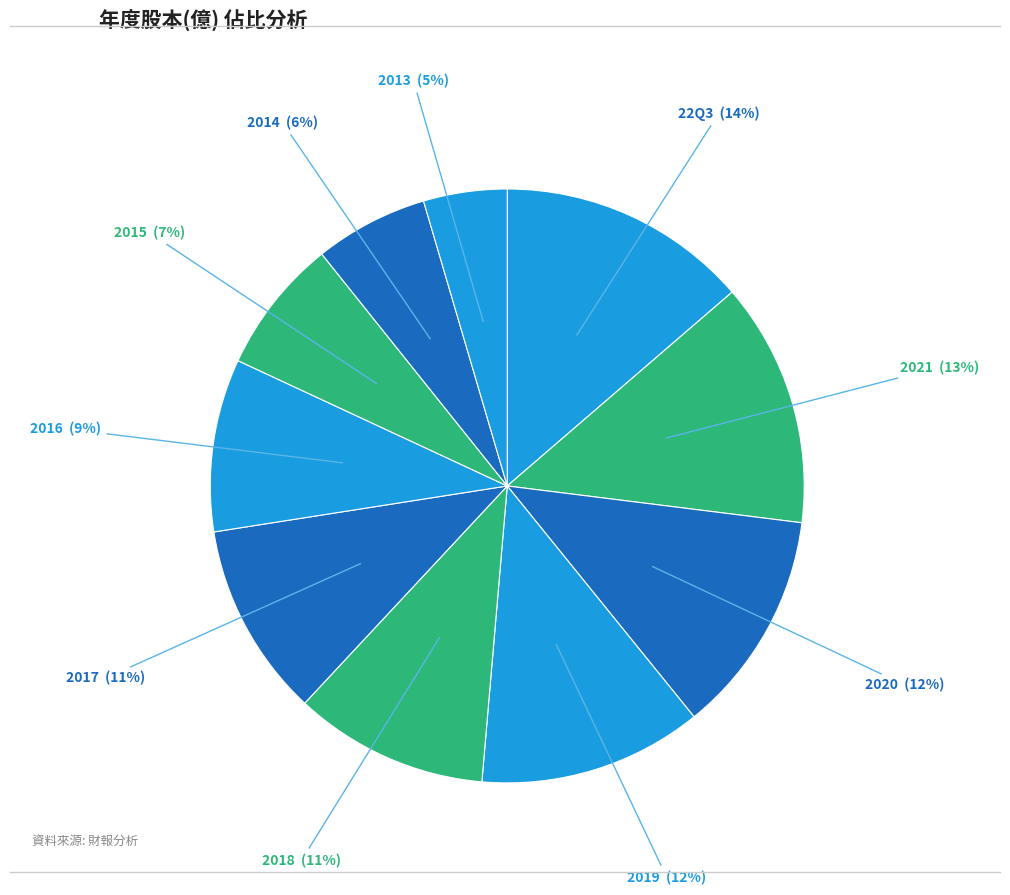

The 2021 slice represents 3% of the pie. True or false?

False